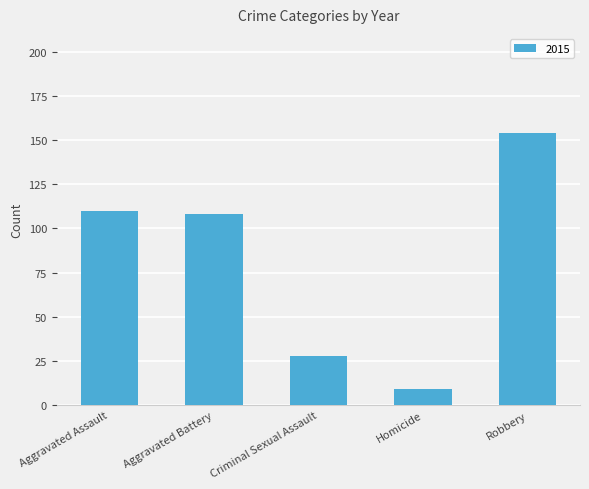

What is the difference between the second highest and minimum values?

101